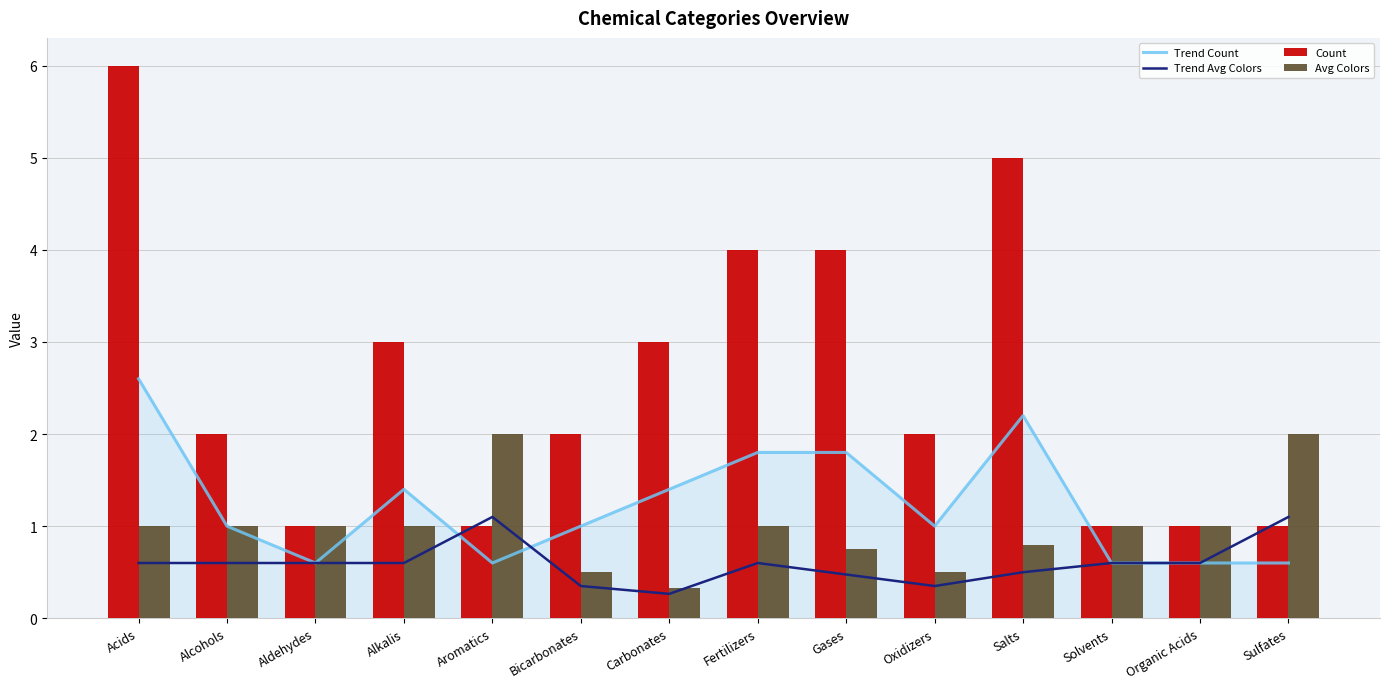

Count the Avg Colors values in the range 0 to 1.

12